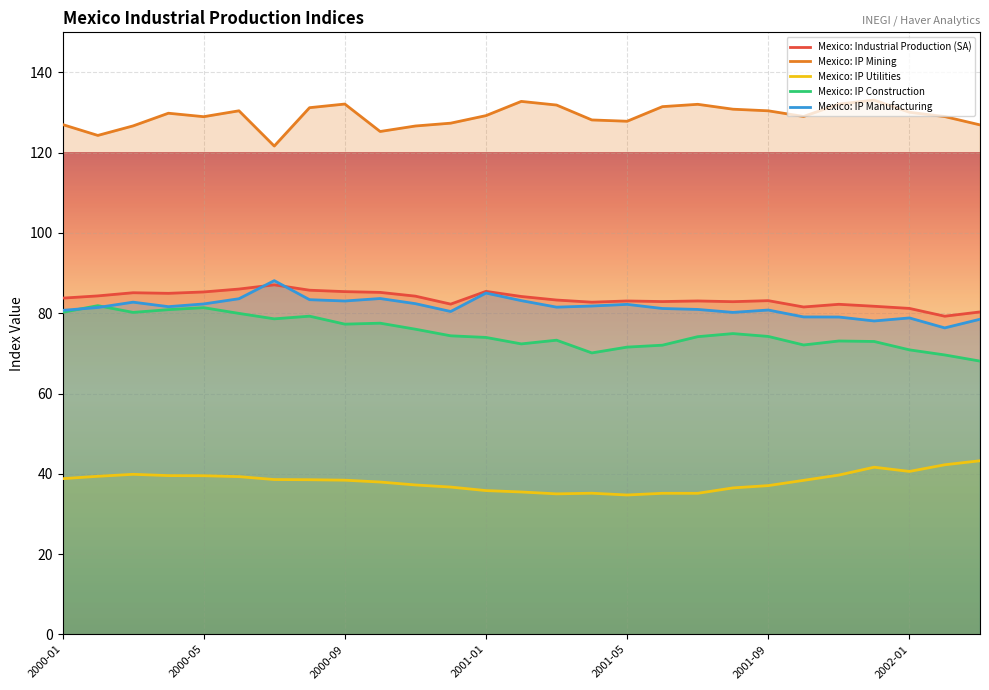

True or false: Mexico: Industrial Production (SA) has more than 1 points higher than both neighbors.

True